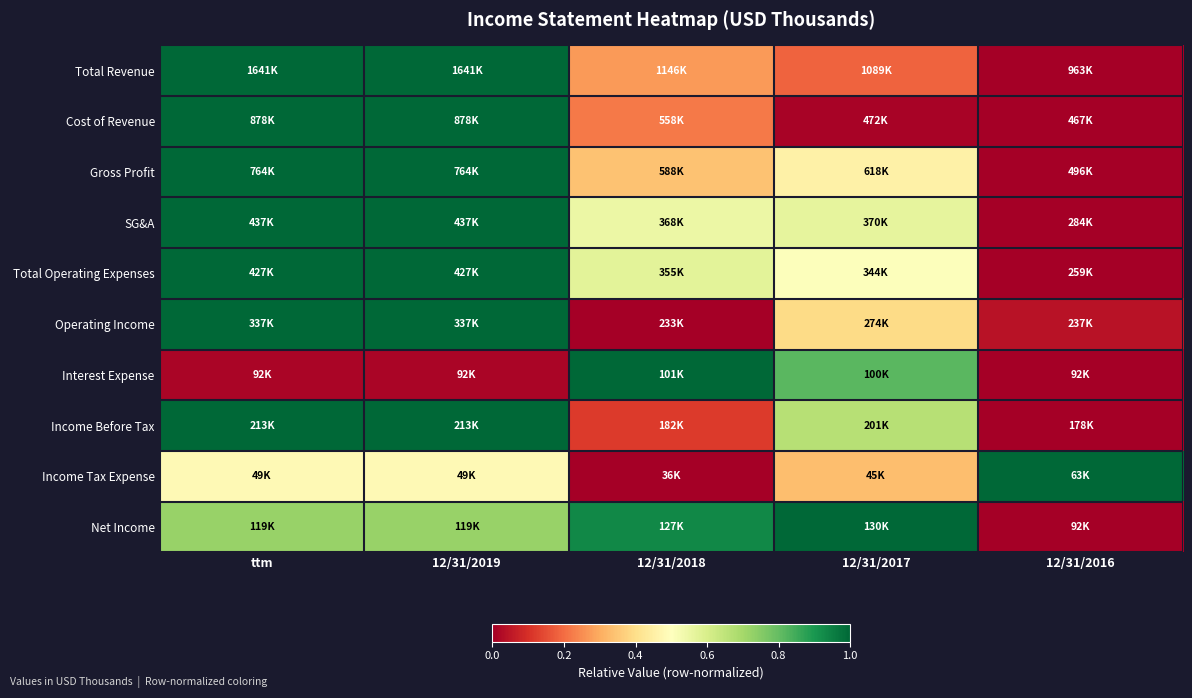

At which category is the sum across all series the highest?

ttm